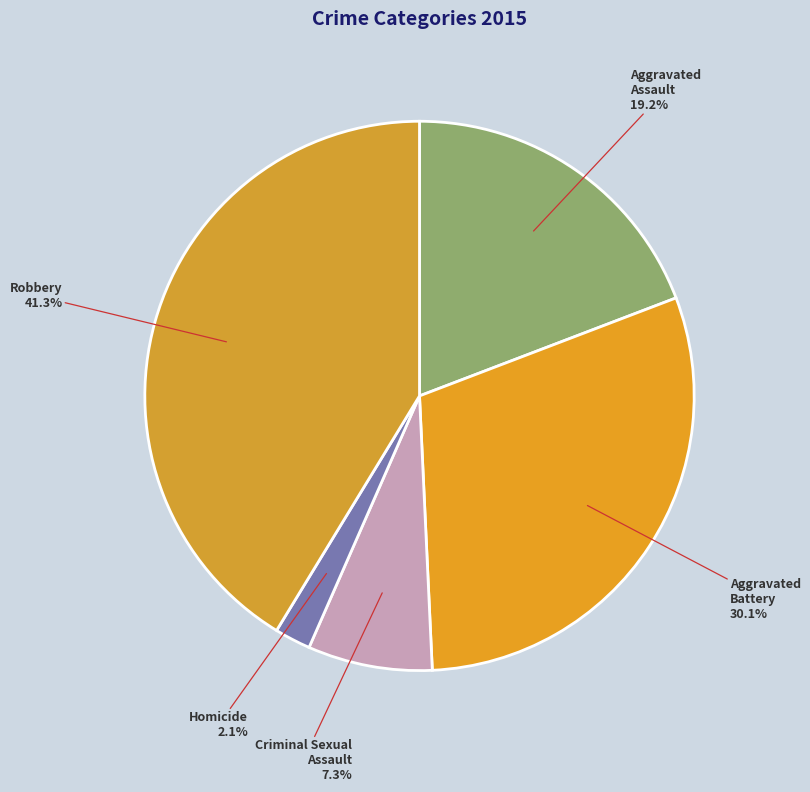

Does any single category account for the majority?

No